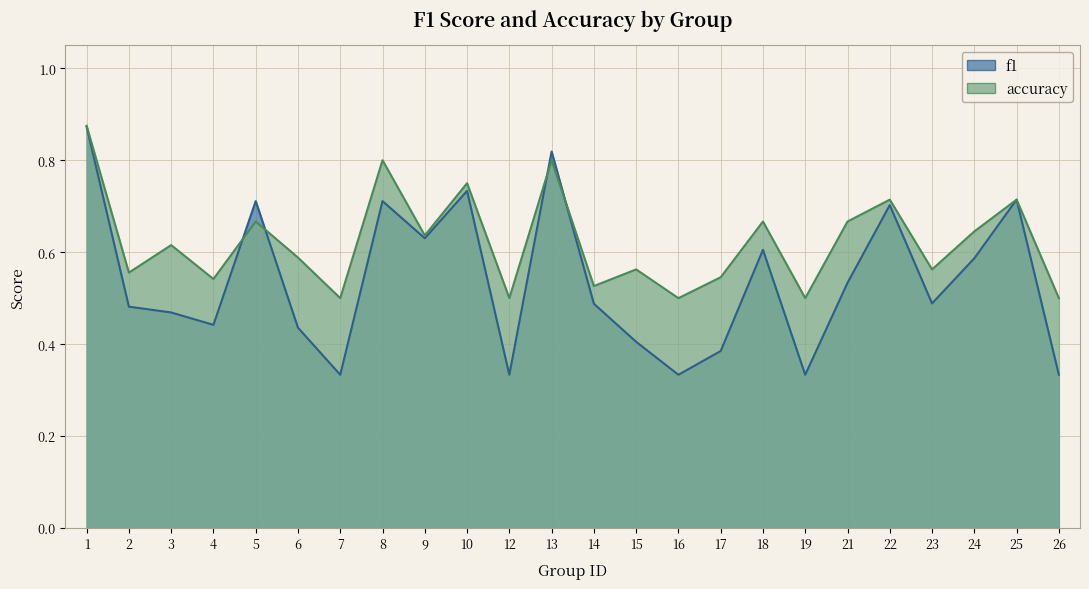

Rank the series by their average value, from lowest to highest.

f1, accuracy